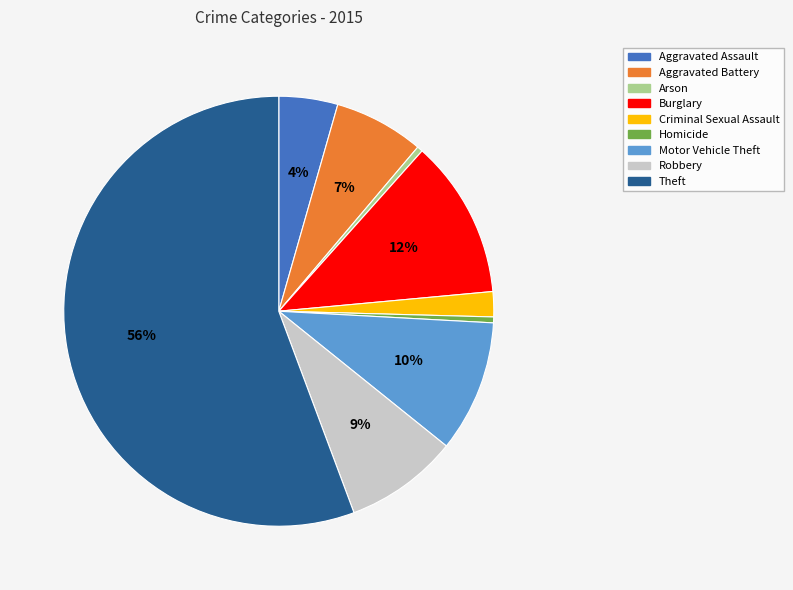

Between Robbery and Theft, which is larger?

Theft